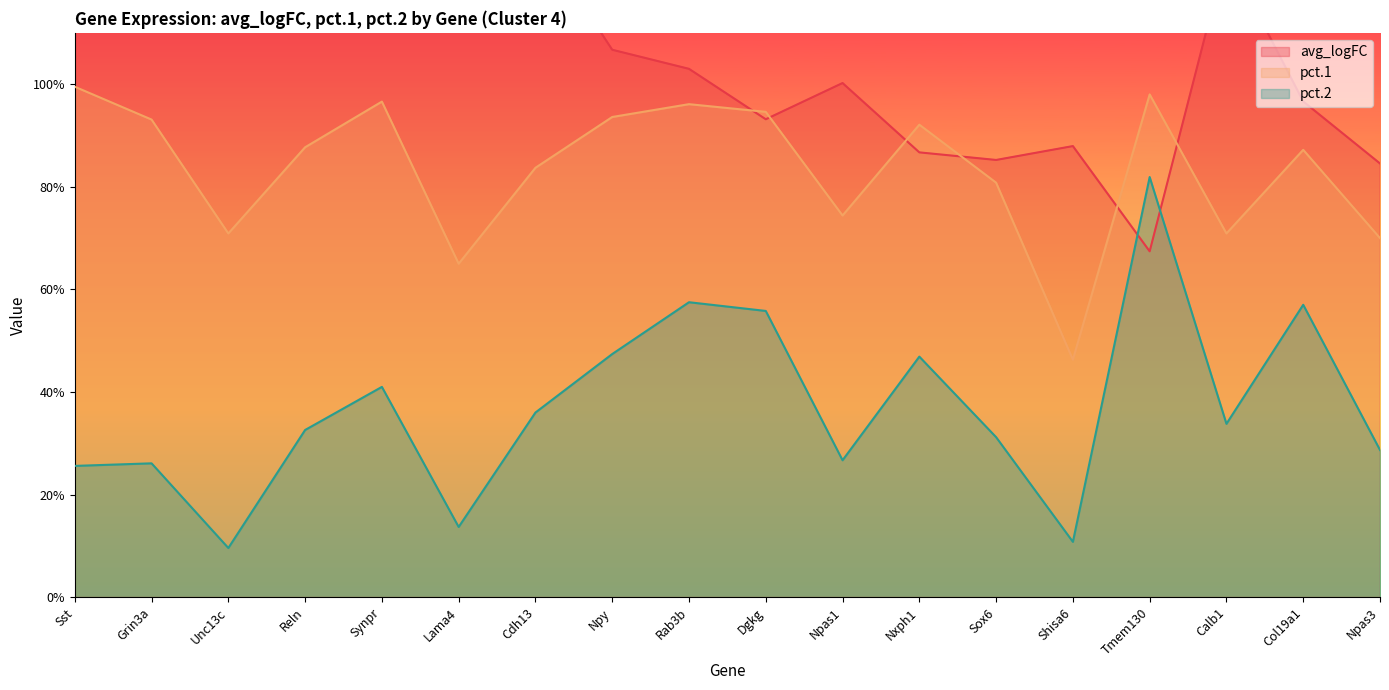

Reading left to right, transcribe all the data shown in this chart.

avg_logFC: 2.4	1.9	1.7	1.5	1.2	1.4	1.3	1.1	1.0	0.9	1.0	0.9	0.9	0.9	0.7	1.3	1.0	0.8
pct.1: 1.0	0.9	0.7	0.9	1.0	0.7	0.8	0.9	1.0	0.9	0.7	0.9	0.8	0.5	1.0	0.7	0.9	0.7
pct.2: 0.3	0.3	0.1	0.3	0.4	0.1	0.4	0.5	0.6	0.6	0.3	0.5	0.3	0.1	0.8	0.3	0.6	0.3